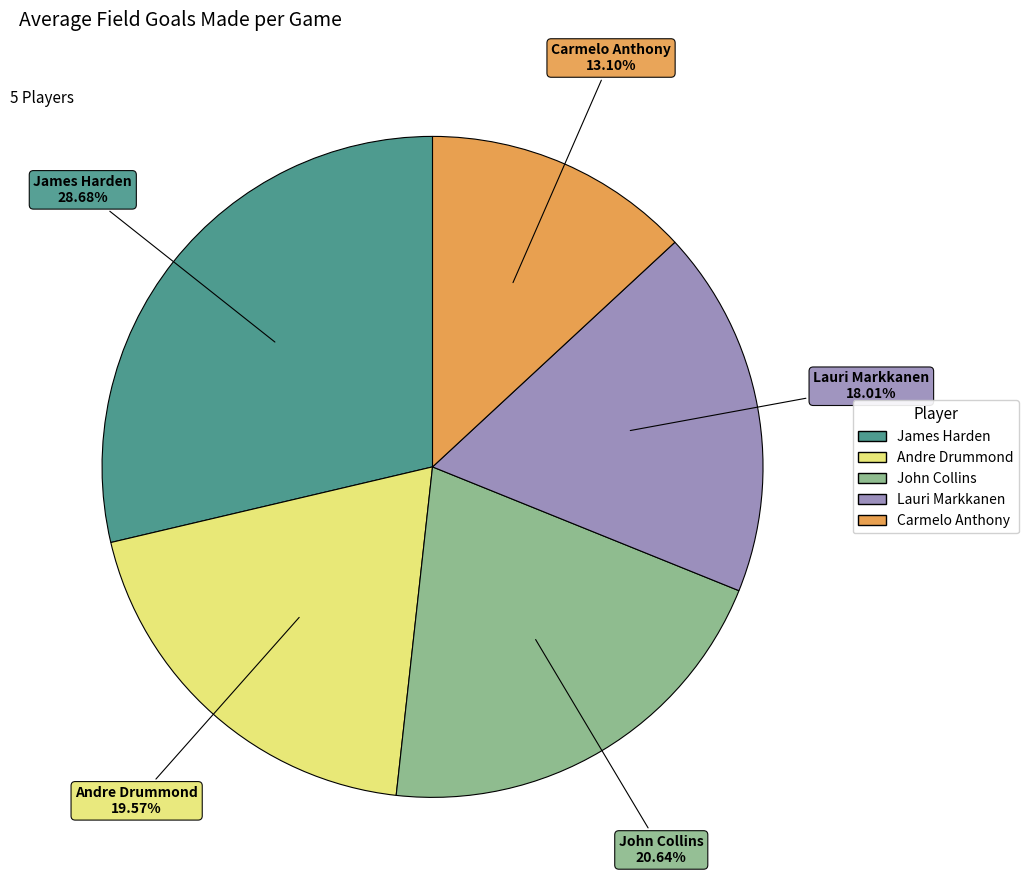

What percentage do Carmelo Anthony and Andre Drummond together represent?

32.7%